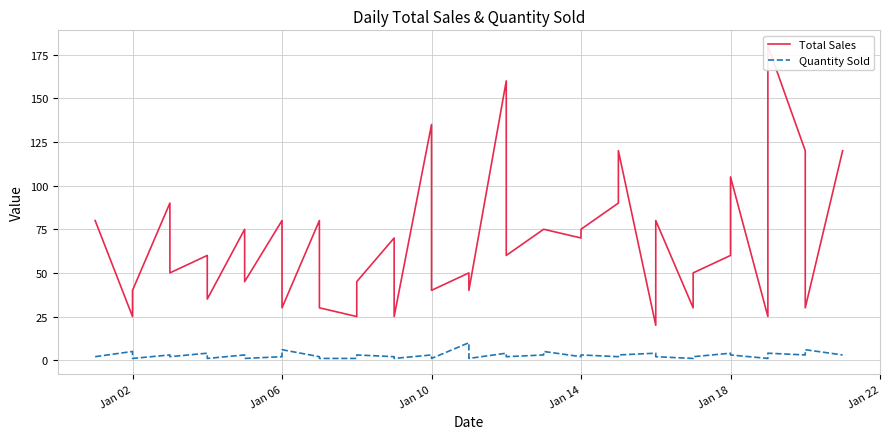

How many categories are shown in the chart?

40